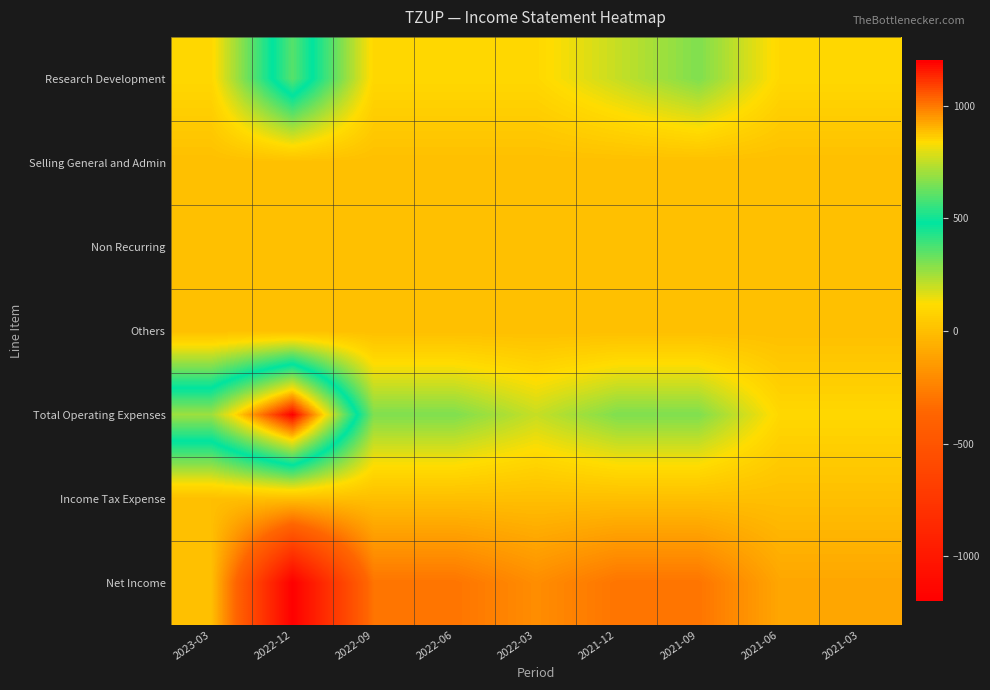

How many series are shown in this chart?

7